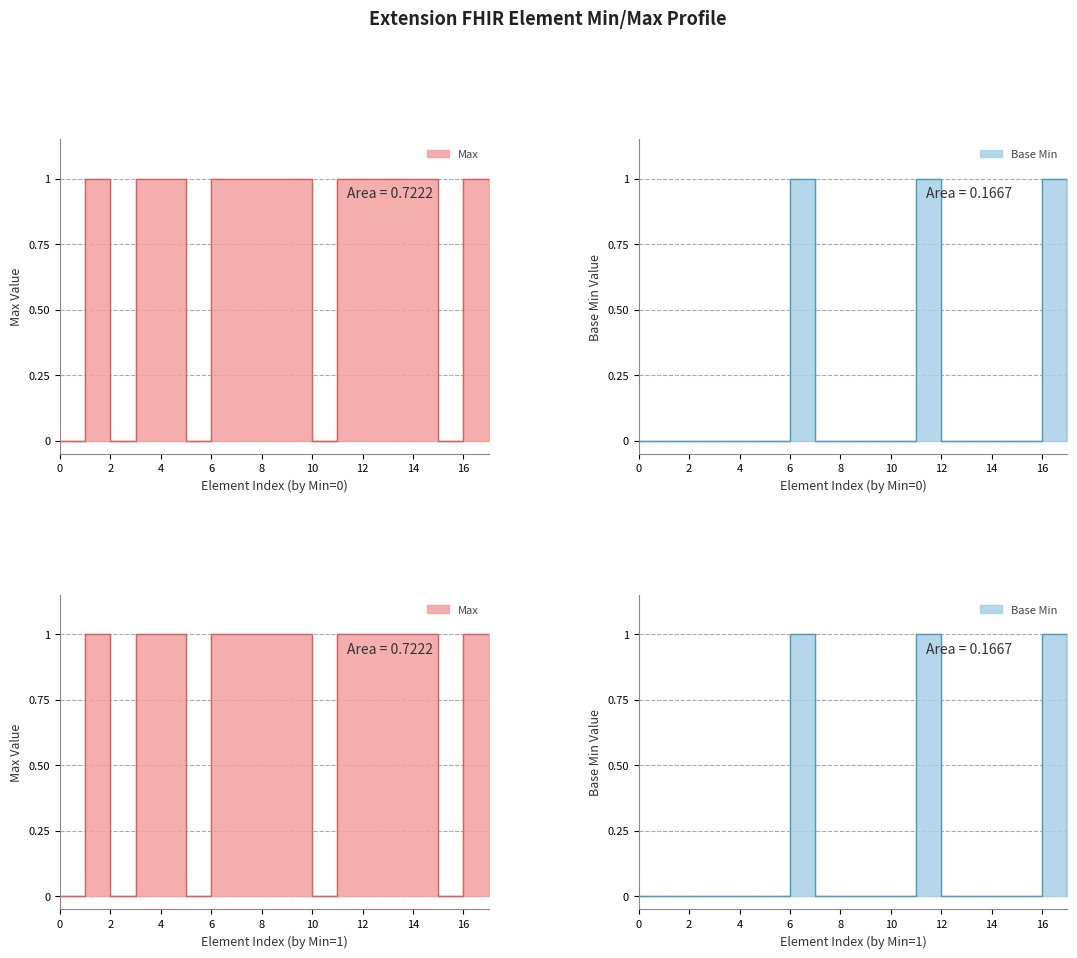

The value of Max at Extension.extension:period.value[x] is 1. True or false?

True